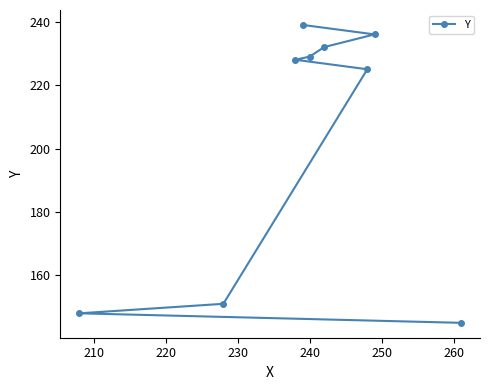

Does the chart have visible grid lines?

No